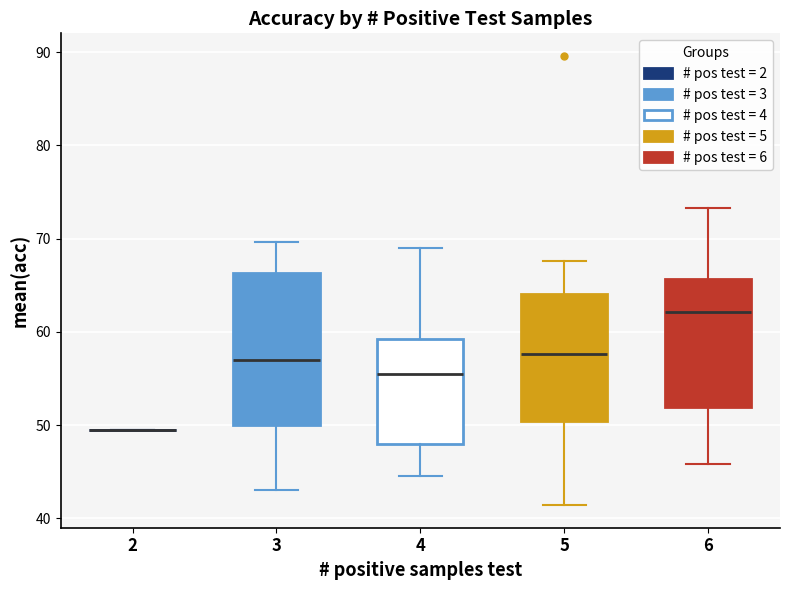

Reading left to right, read every box against the y-axis: the position of its median line, the range the box covers, and the ends of its whiskers. The values are not printed on the chart, so give them approximately, as read against the axis.

2: box collapsed to a line at 50, whiskers 50 to 50
3: median 57, box 50 to 66, whiskers 43 to 70
4: median 56, box 48 to 59, whiskers 45 to 69
5: median 58, box 50 to 64, whiskers 41 to 68
6: median 62, box 52 to 66, whiskers 46 to 73